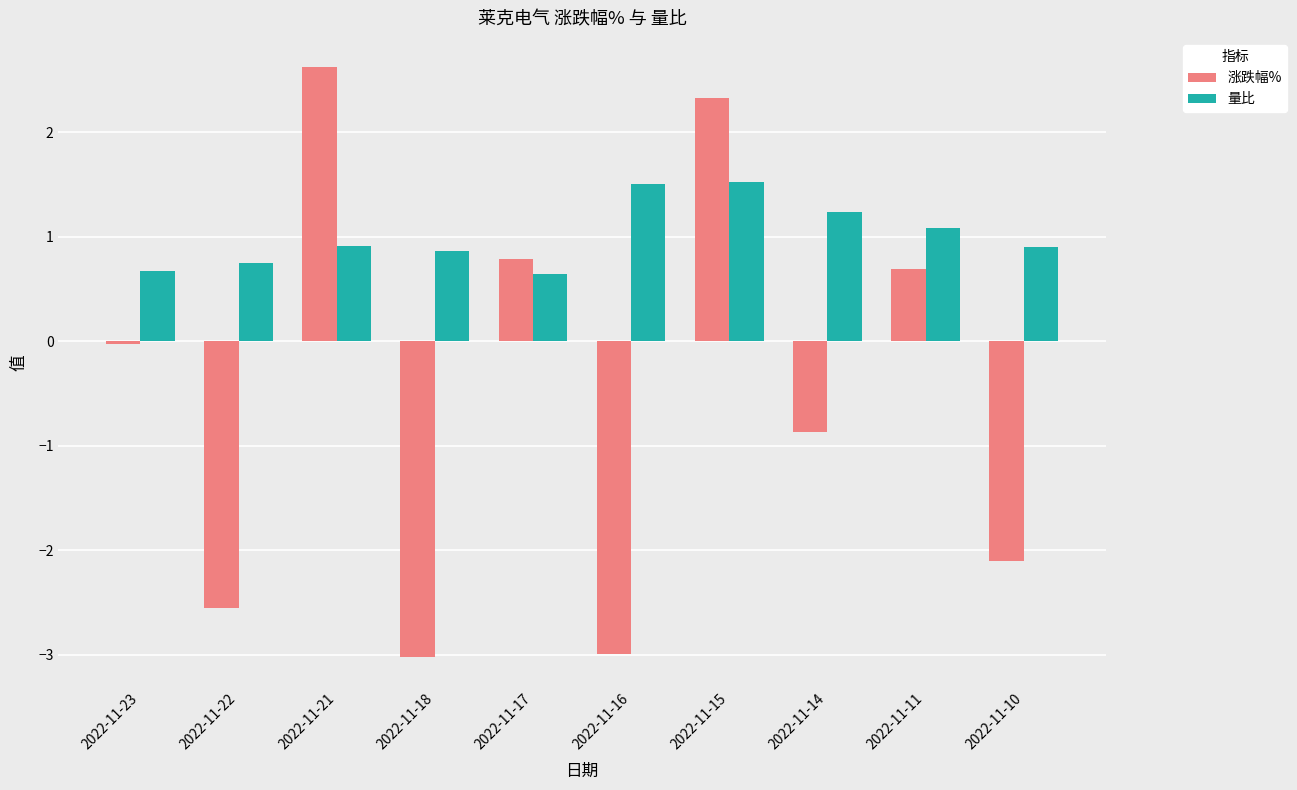

At how many categories does at least one series exceed 1?

5